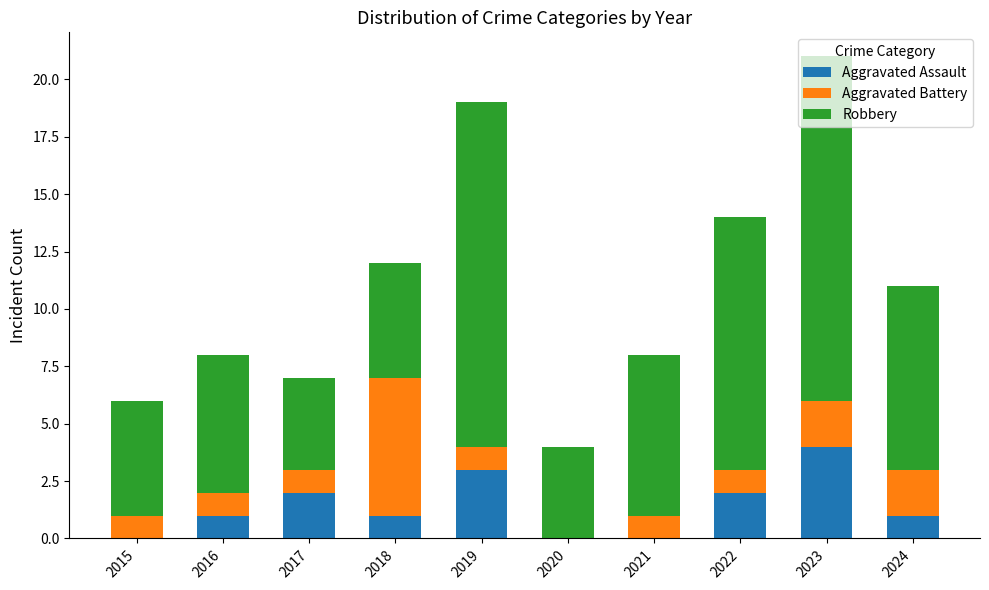

At which category is the sum across all series the highest?

2023